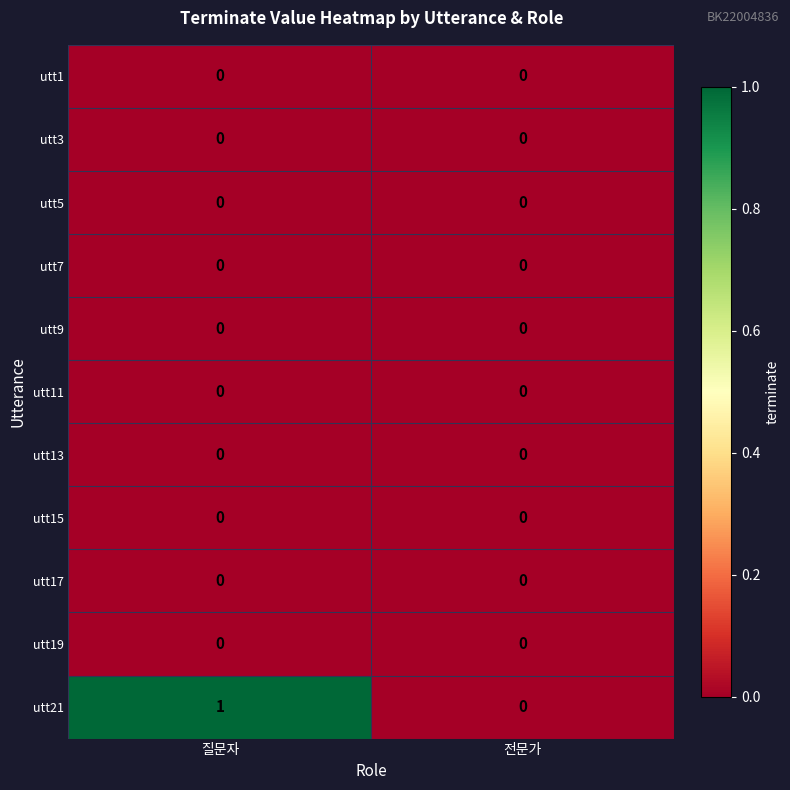

Which series has the largest total across all categories?

utt21